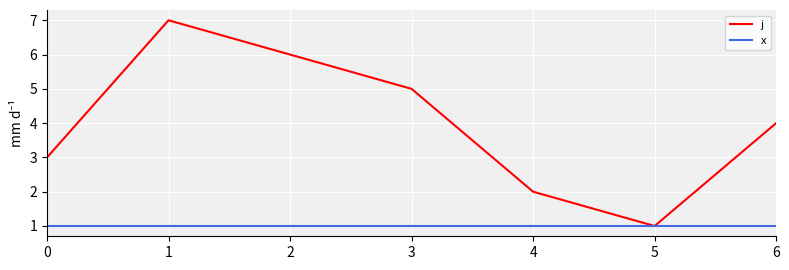

How many lines are shown in the chart?

2